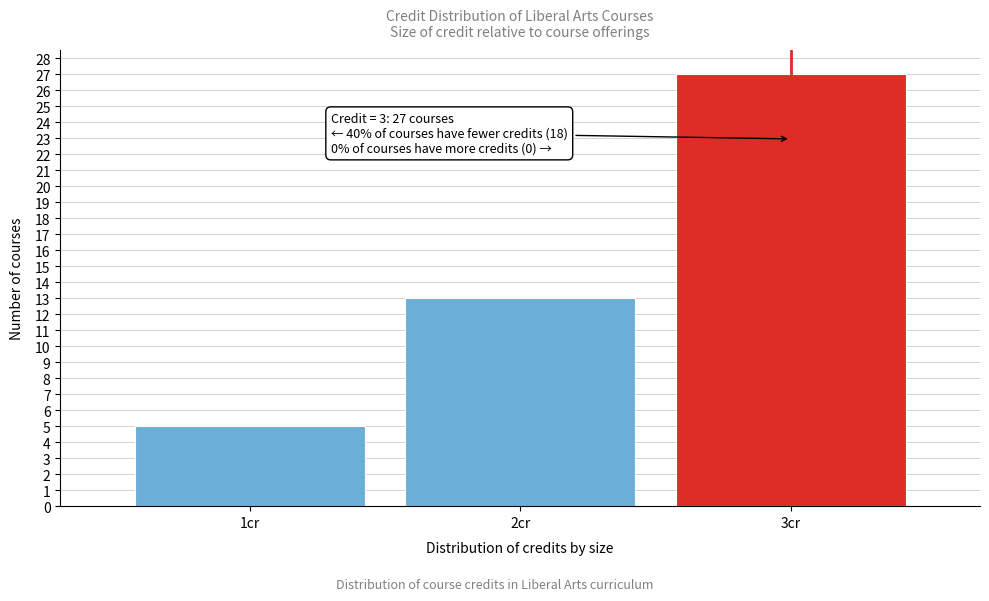

Reading left to right, list all the values displayed in this chart.

1cr=5	2cr=13	3cr=27